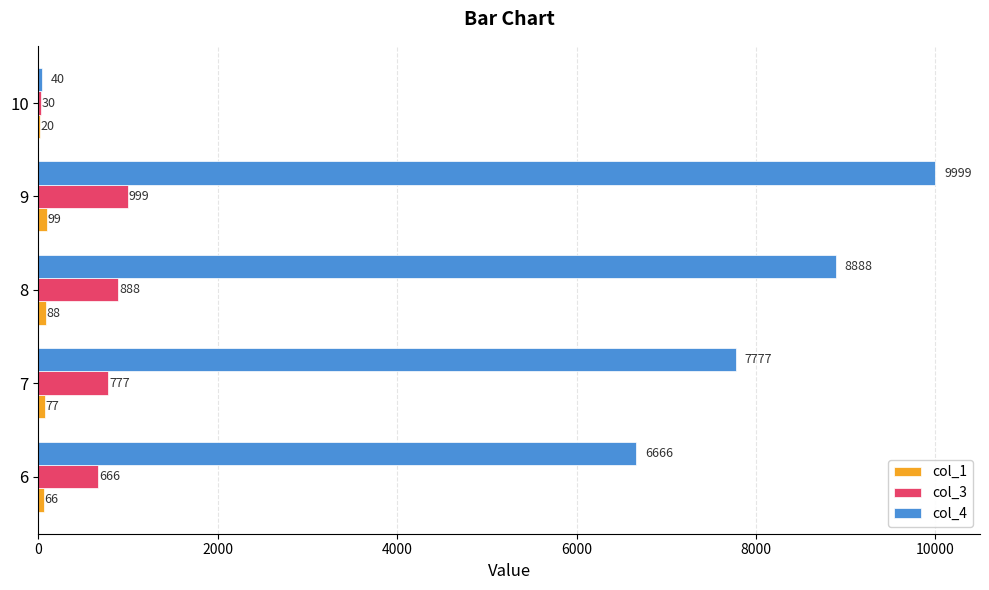

True or false: col_4 has a value of 1860 at 8.

False